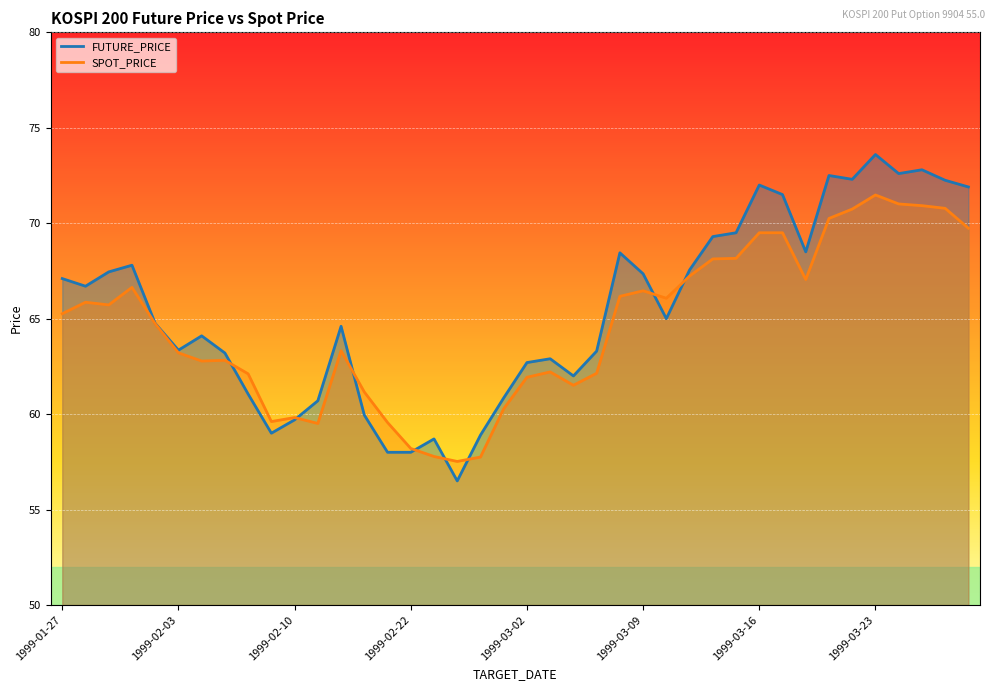

At which category does SPOT_PRICE reach its first local peak?

1999-01-28